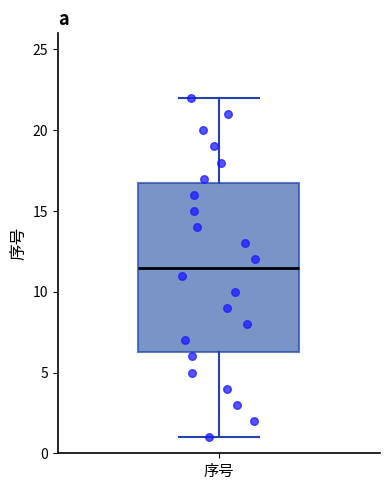

Transcribe this box plot: give where the median line is, the range the box spans, and where the two whiskers end, as read against the y-axis. The values are not printed on the chart, so give them approximately, as read against the axis.

median 11.5, box 6.5 to 17.0, whiskers 1.0 to 22.0